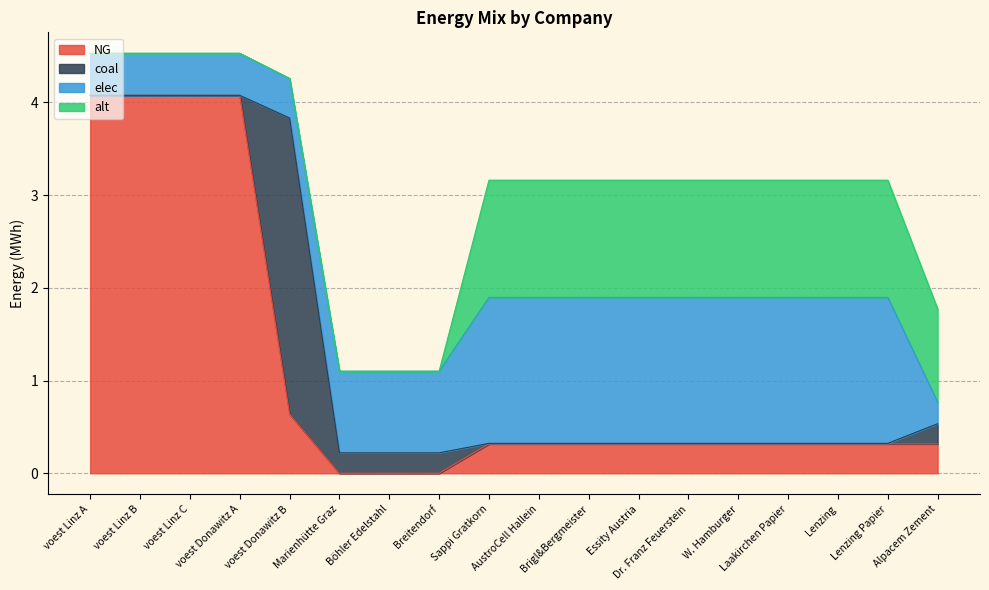

What is the average value of the coal series?

0.2